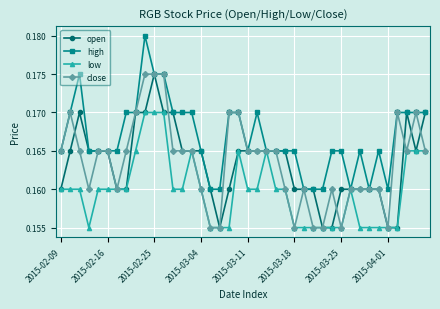

Does the chart display data point markers on the line(s)?

Yes